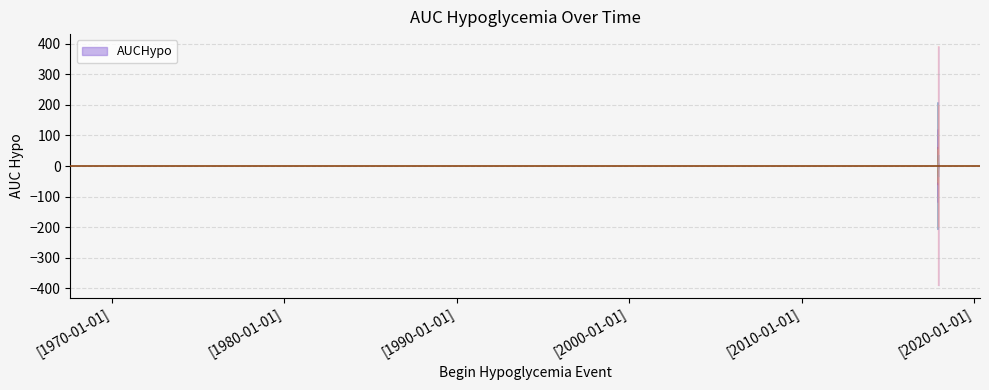

The value at 2017-12-13 05:26:00 is 3.2. True or false?

False